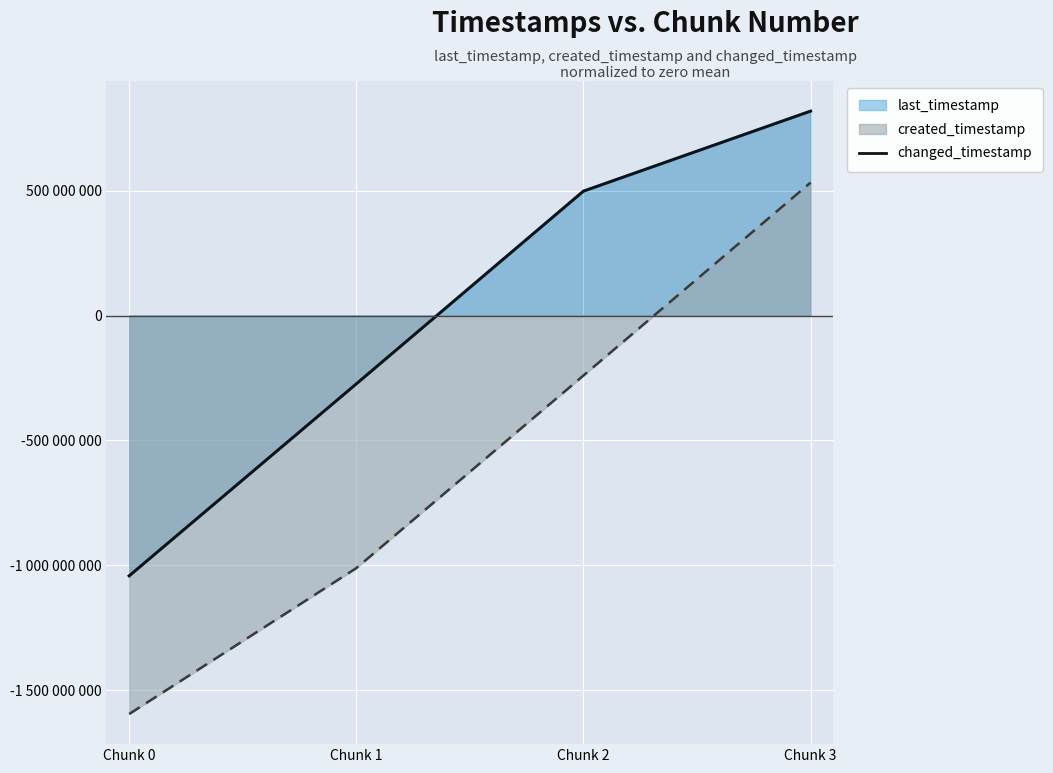

Is it true that the value at Chunk 0 is -1632641281?

False